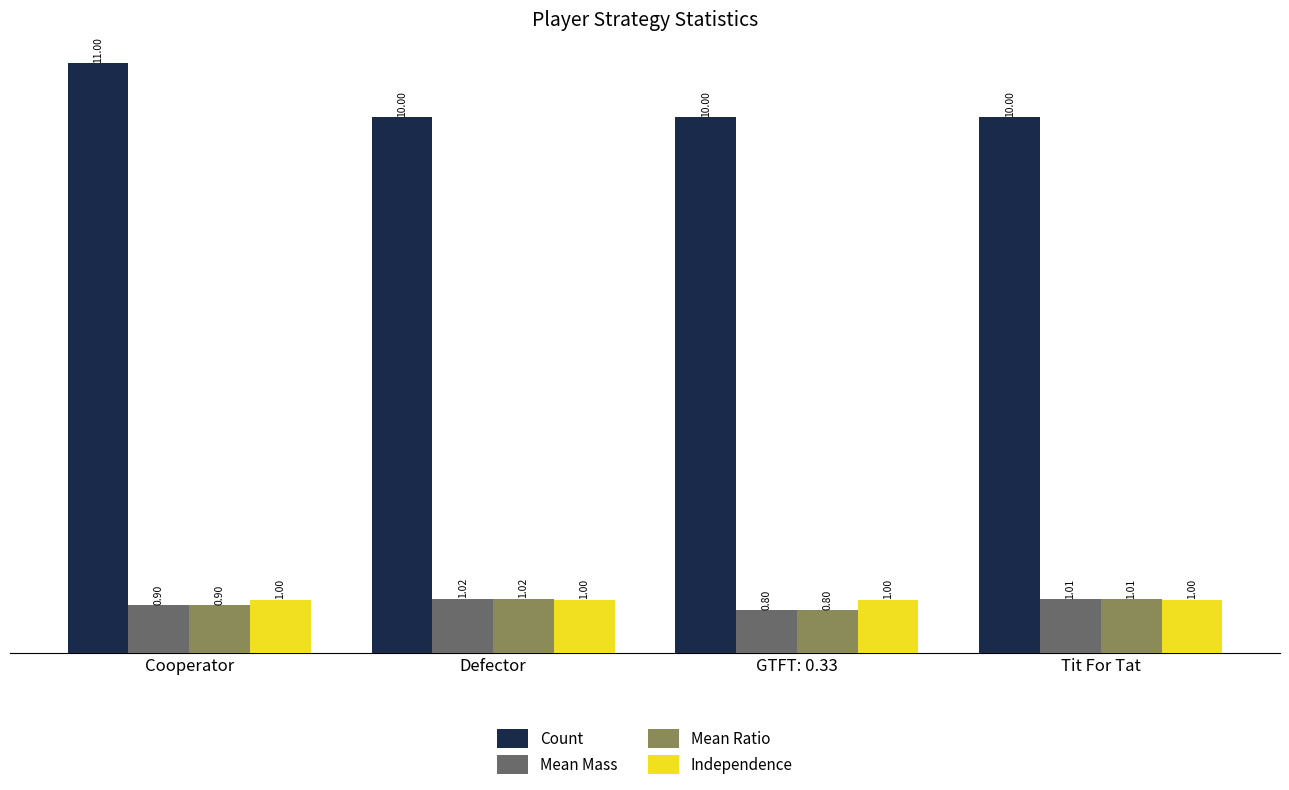

At which category is the sum across all series the highest?

Cooperator